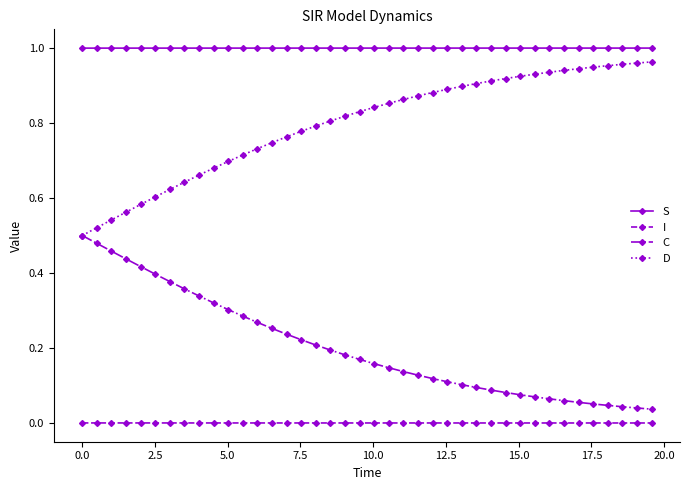

True or false: S and I cross at least once.

False